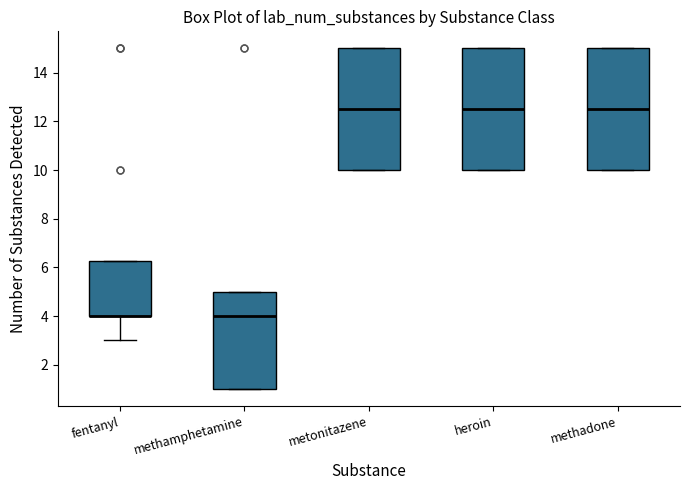

Reading left to right, transcribe this box plot: for each box, give where its median line is, the range the box spans, and where its two whiskers end, as read against the y-axis. The values are not printed on the chart, so give them approximately, as read against the axis.

fentanyl: median 4.0 (drawn on the box's lower edge), box 4.0 to 6.2, whiskers 3.0 to 6.2
methamphetamine: median 4.0, box 1.0 to 5.0, whiskers 1.0 to 5.0
metonitazene: median 12.6, box 10.0 to 15.0, whiskers 10.0 to 15.0
heroin: median 12.6, box 10.0 to 15.0, whiskers 10.0 to 15.0
methadone: median 12.6, box 10.0 to 15.0, whiskers 10.0 to 15.0